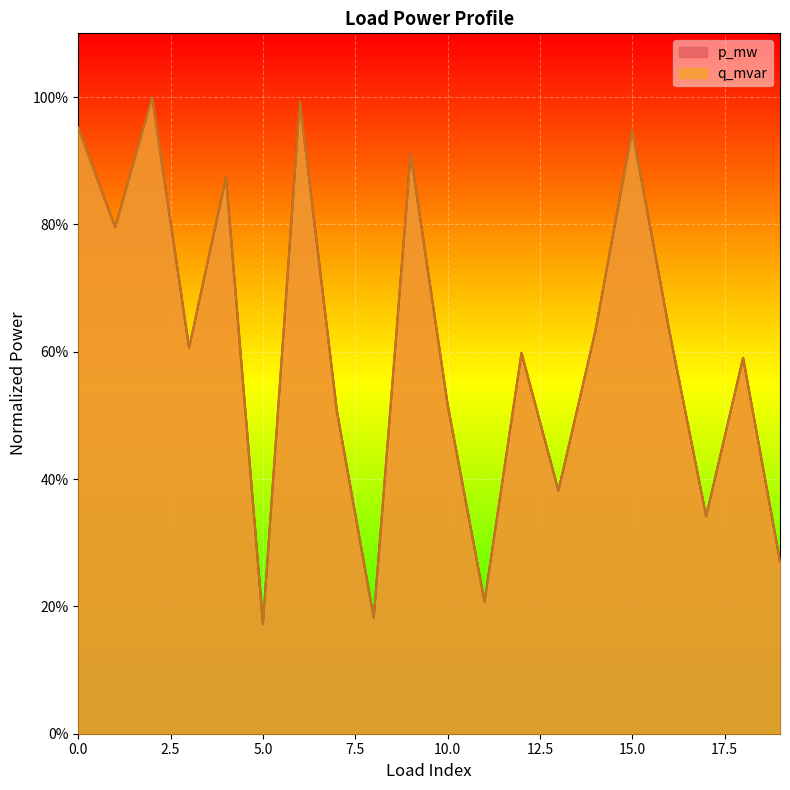

The q_mvar series shows 0.3 at 11. True or false?

False